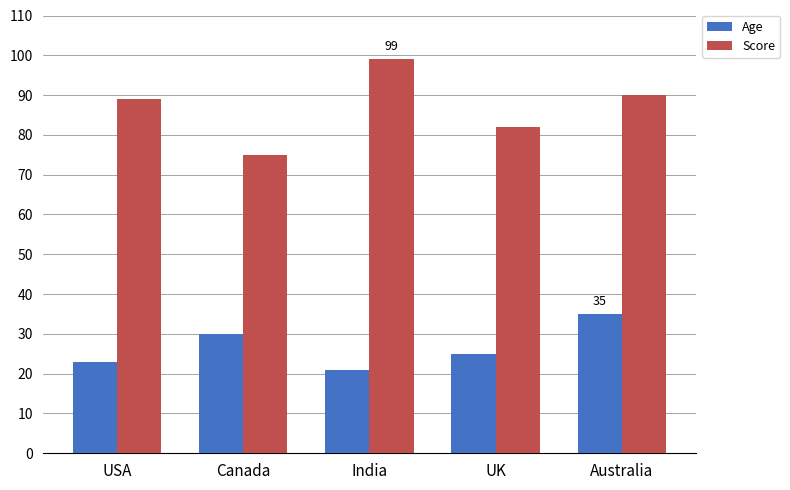

Which series has the widest spread of values?

Score